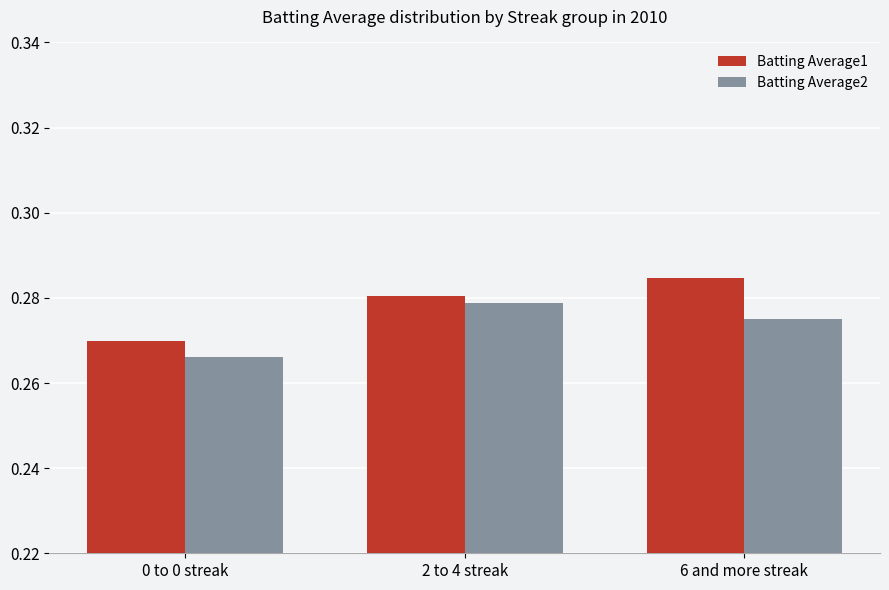

Does the chart contain stacked bars?

No